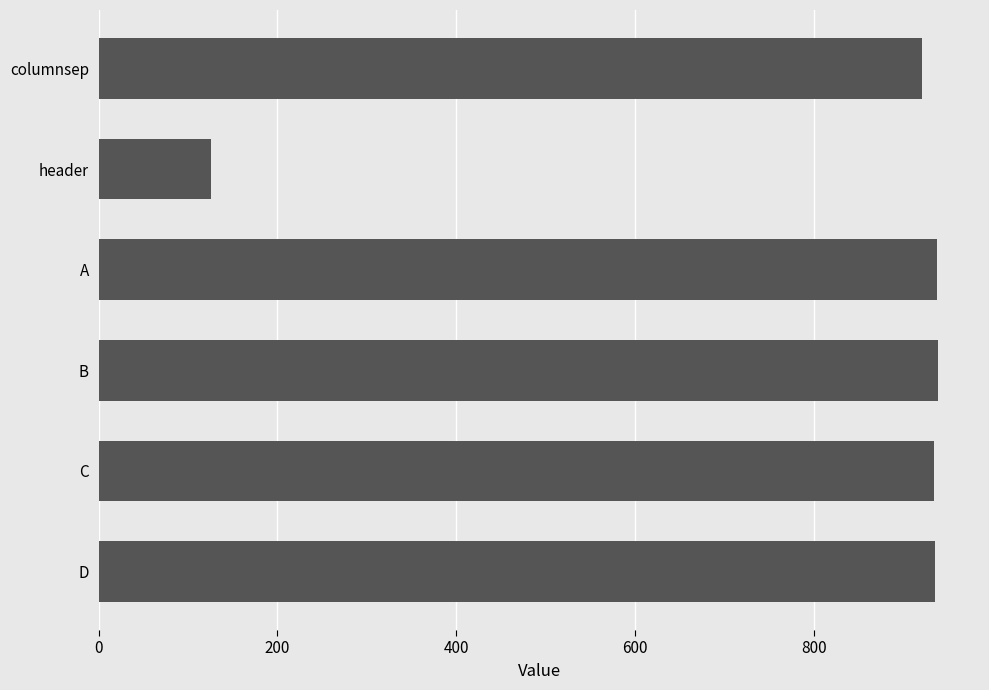

Approximately how many times larger is the value at columnsep compared to C?

1.0